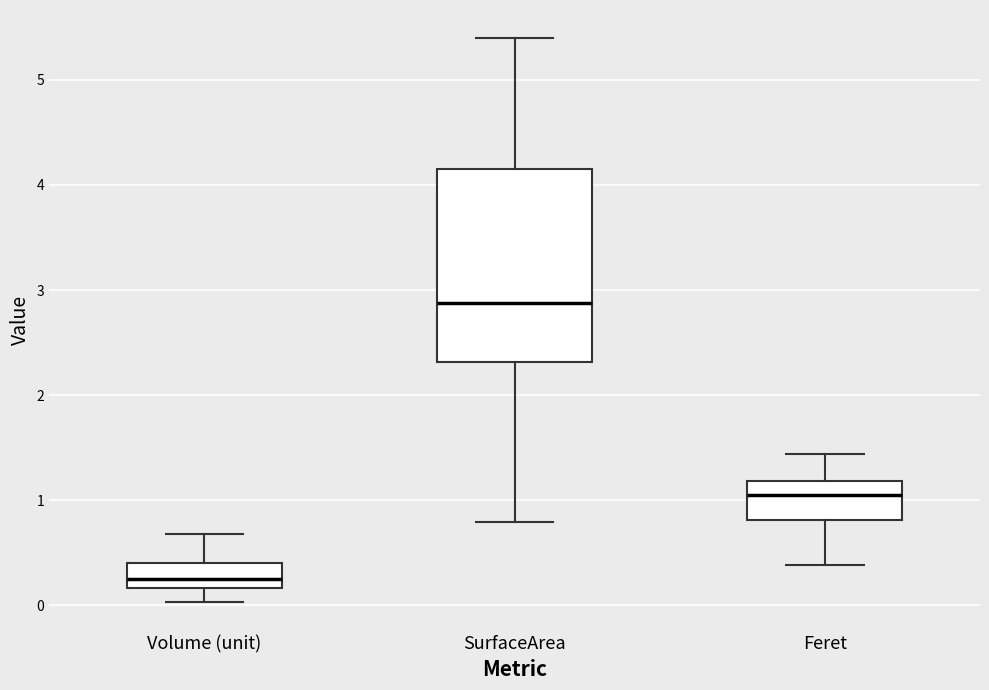

Reading left to right, read every box against the y-axis: the position of its median line, the range the box covers, and the ends of its whiskers. The values are not printed on the chart, so give them approximately, as read against the axis.

Volume (unit): median 0.2 (just above the box's lower edge), box 0.2 to 0.4, whiskers 0.0 to 0.7
SurfaceArea: median 2.9, box 2.3 to 4.1, whiskers 0.8 to 5.4
Feret: median 1.0, box 0.8 to 1.2, whiskers 0.4 to 1.4